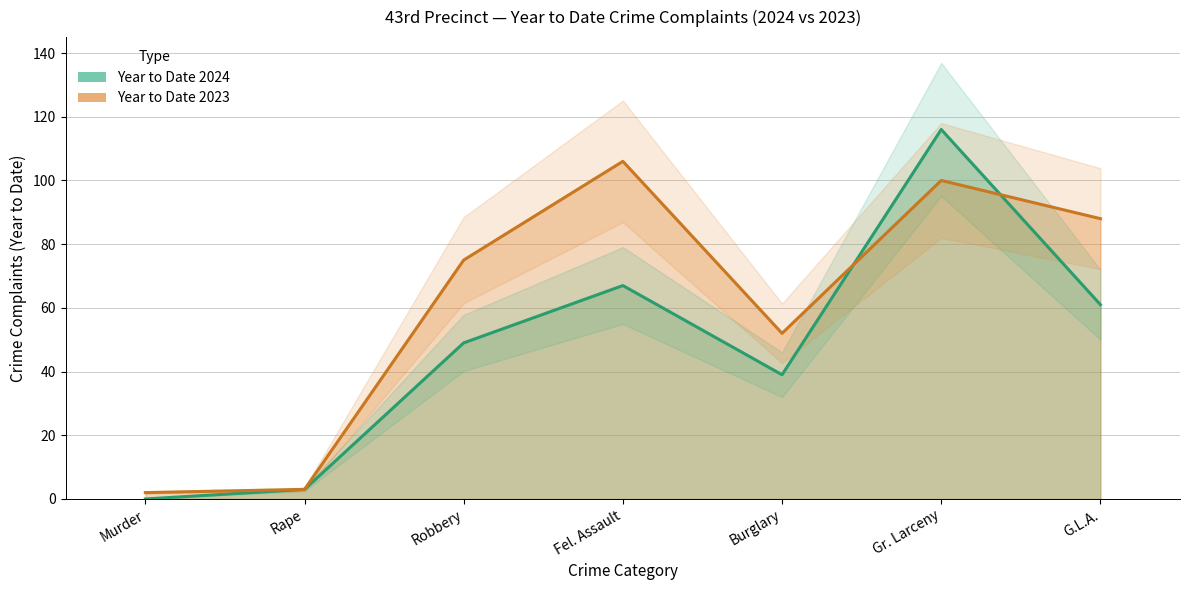

Where is the first local minimum for Year to Date 2023?

Burglary